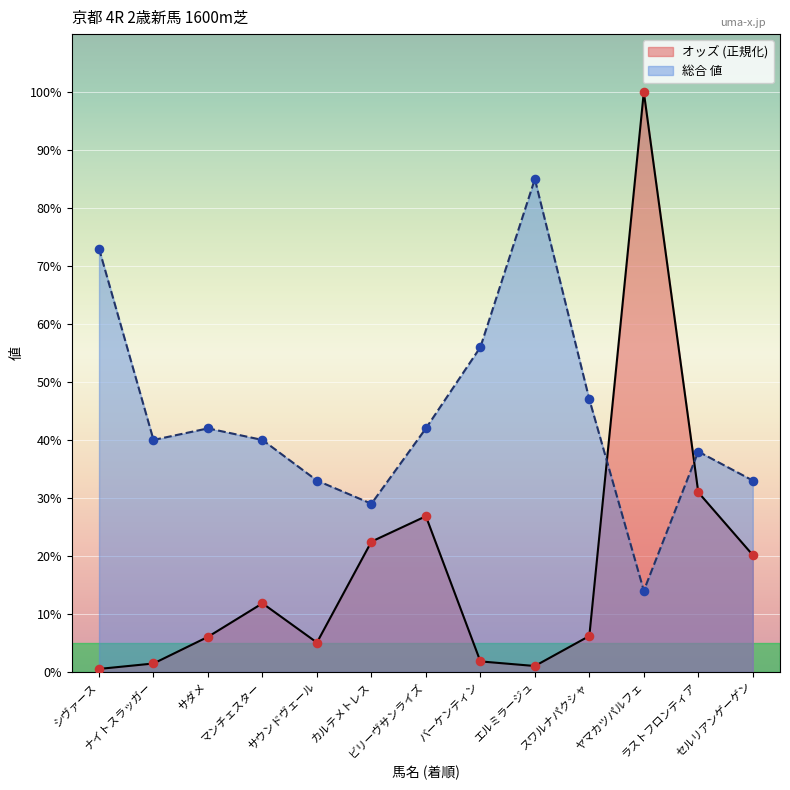

Which series reaches the minimum Y coordinate?

オッズ